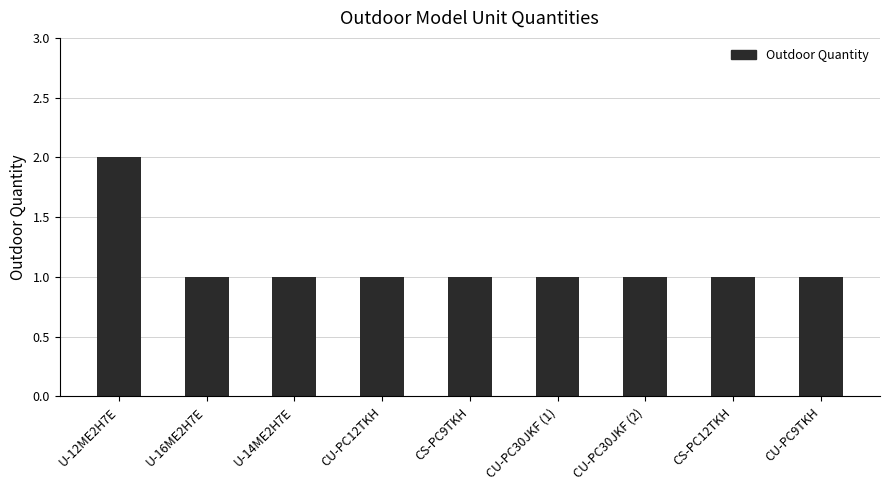

What is the label of the 6th bar from the left?

CU-PC30JKF (1)